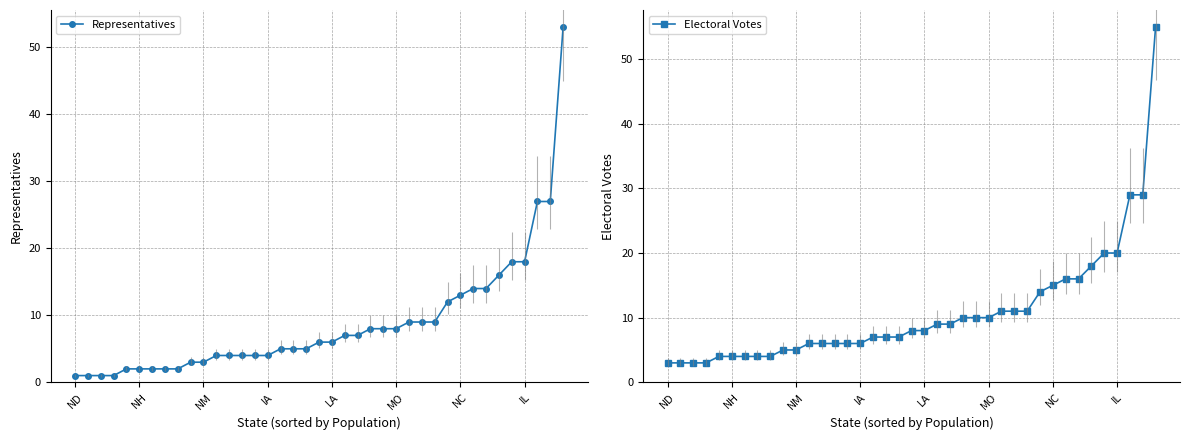

What is the highest value of the Electoral Votes series?

55